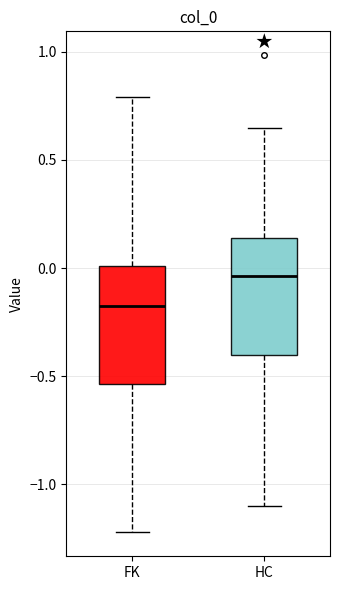

Which box has the highest median line?

HC